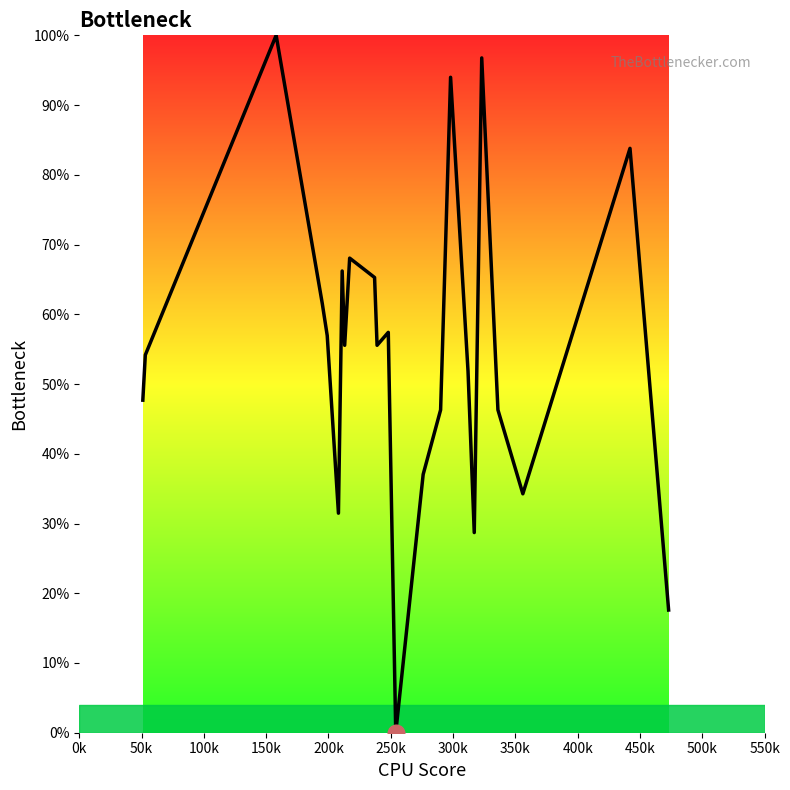

What is the greatest value displayed?

100.0